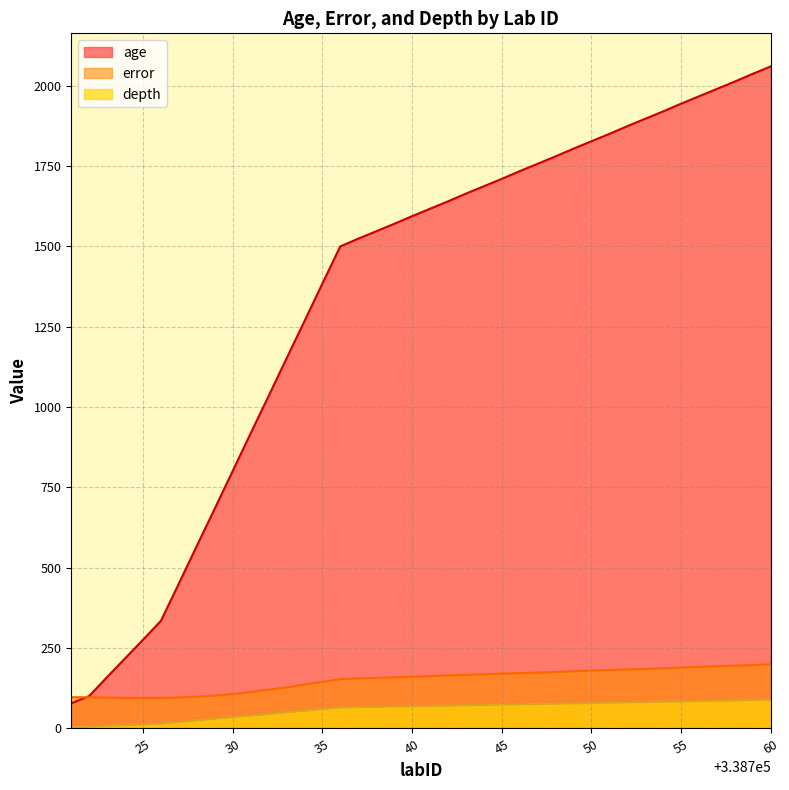

At how many categories does at least one series exceed 228?

36